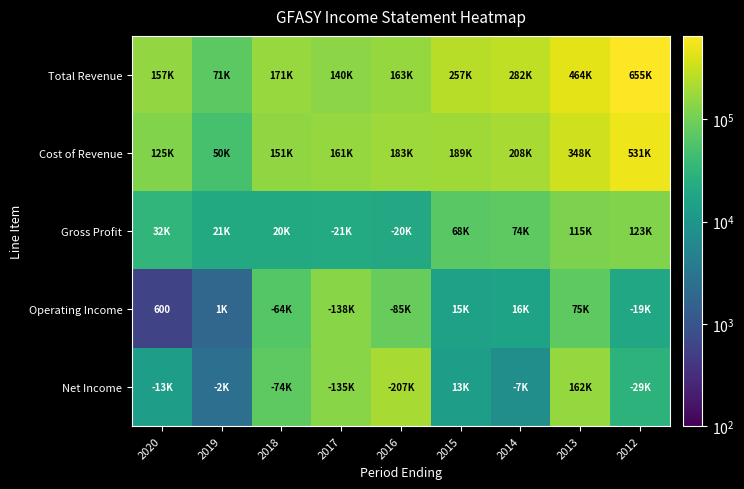

What is the average value of the Cost of Revenue series?

216744